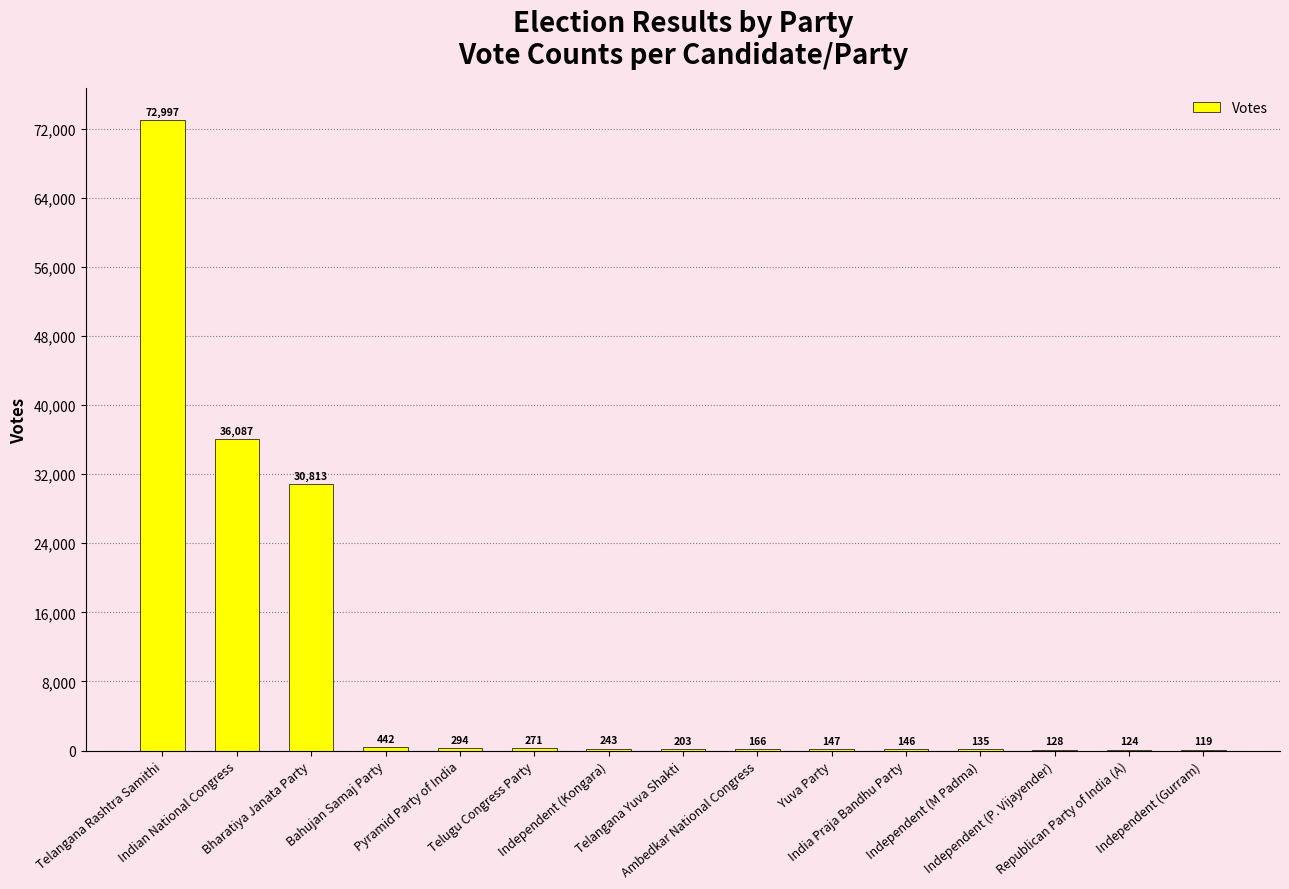

What is the maximum value shown in the chart?

72997